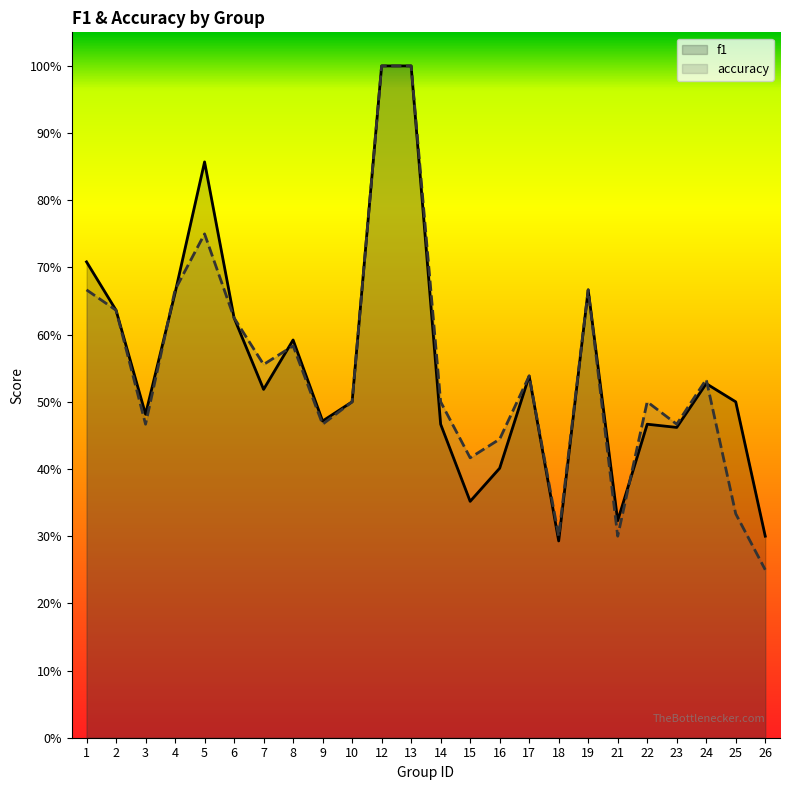

What is the difference between the maximum and second lowest values in the f1 series?

0.7